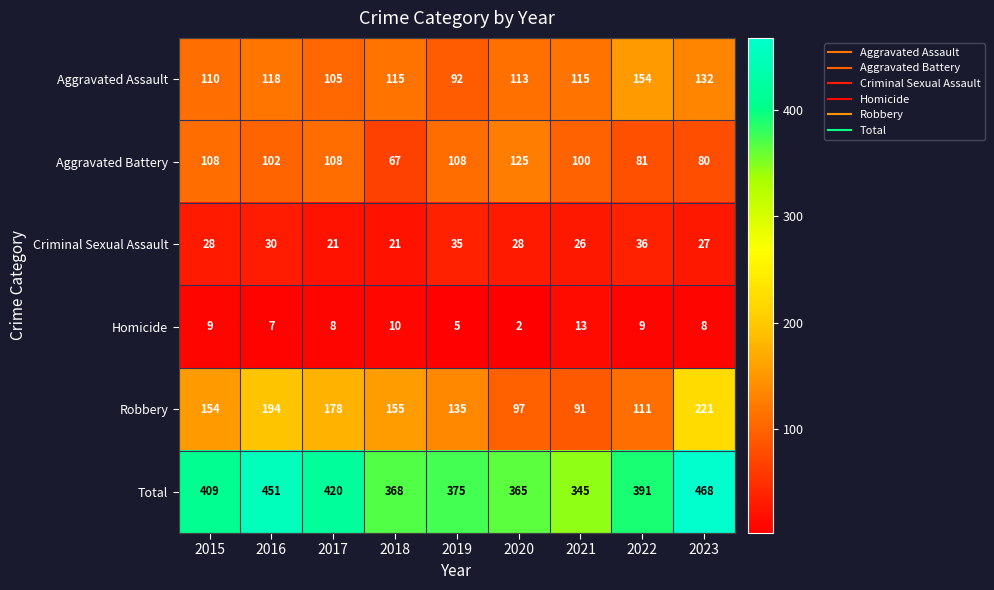

What is the difference between the highest and lowest values at 2020?

363